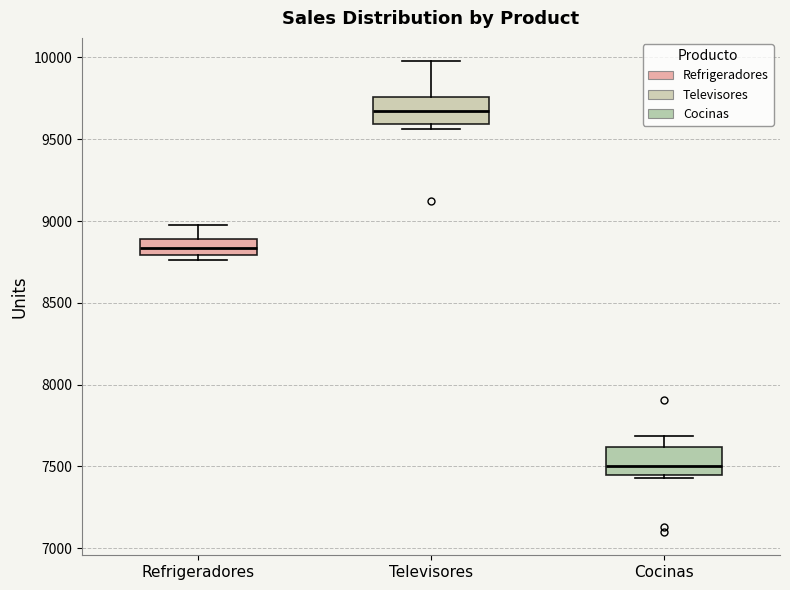

Which box has the lowest median line?

Cocinas